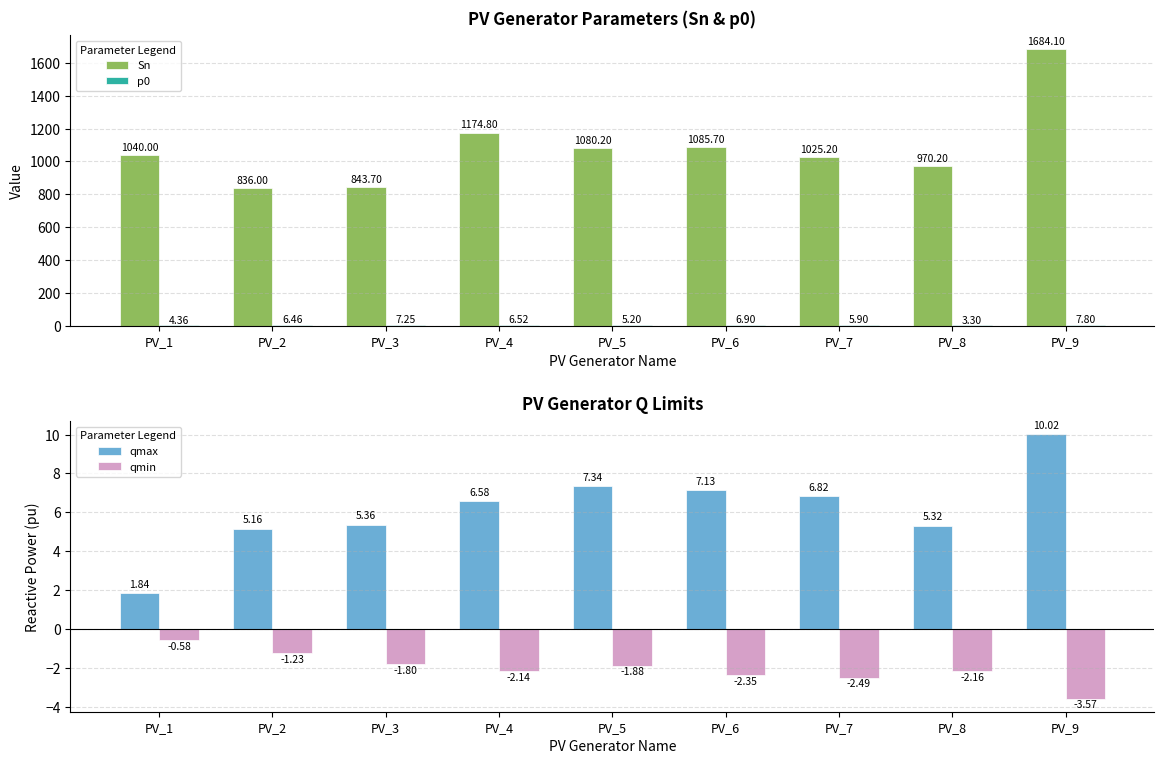

How many groups of bars are there?

9